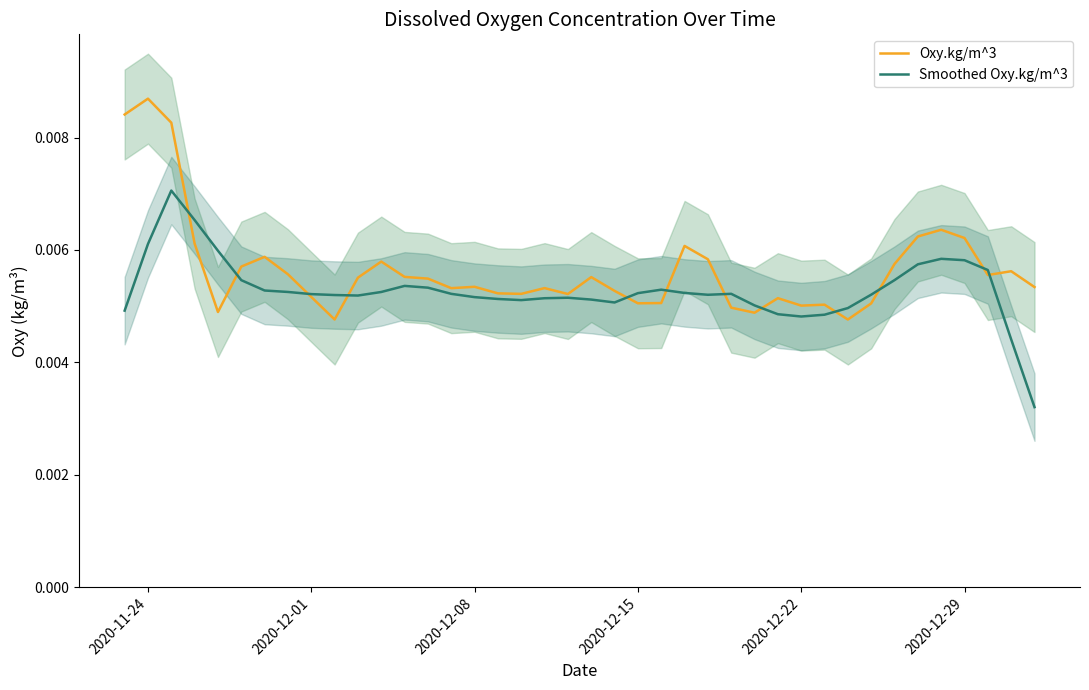

True or false: Smoothed Oxy.kg/m^3 and Oxy.kg/m^3 intersect in this chart.

True